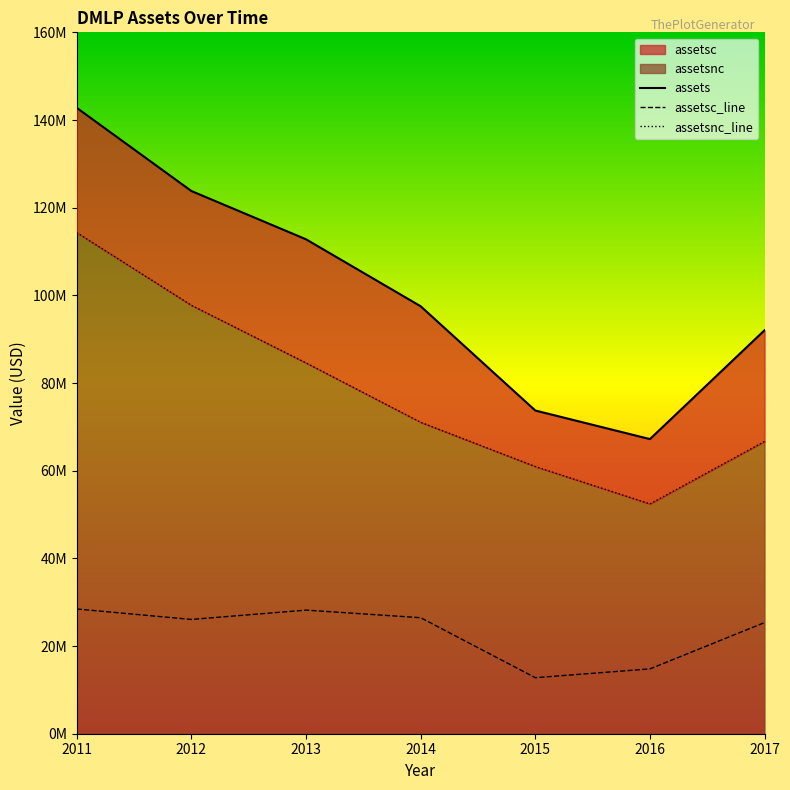

What is the total value across all series at 2013?

225570000